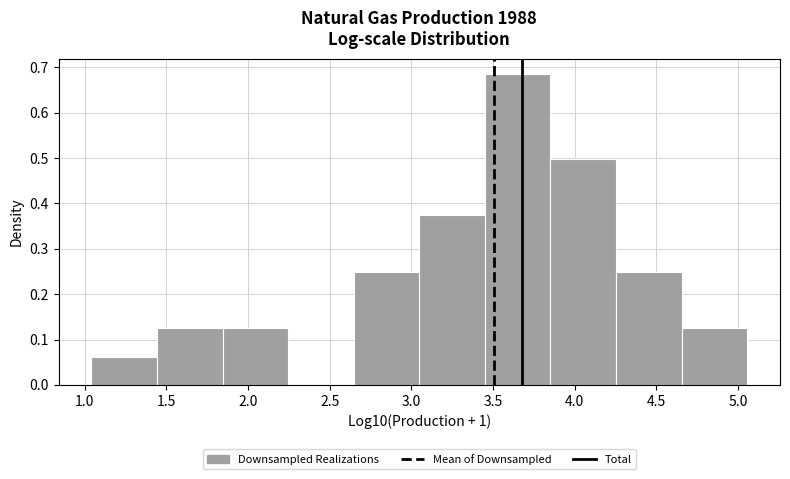

How tall is the bar that spans 3.05 to 3.45 on the x-axis? Neither the bar edges nor the heights are printed on the chart, so give them approximately, as read against the axes.

0.37